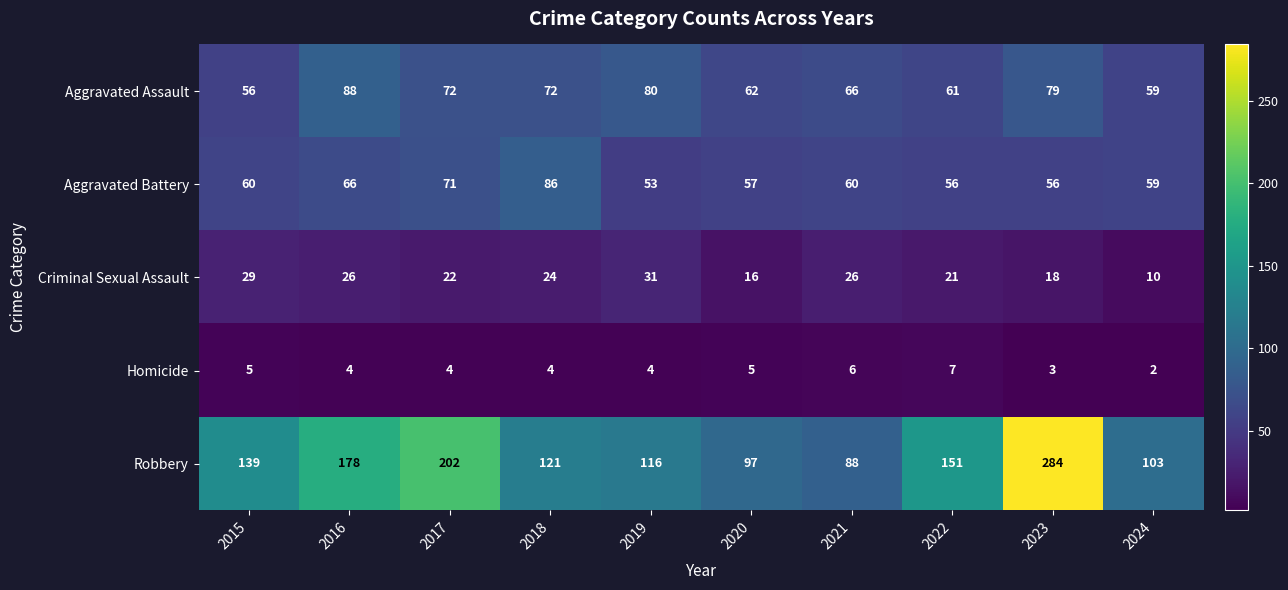

Is it true that Criminal Sexual Assault equals 11 at 2019?

False